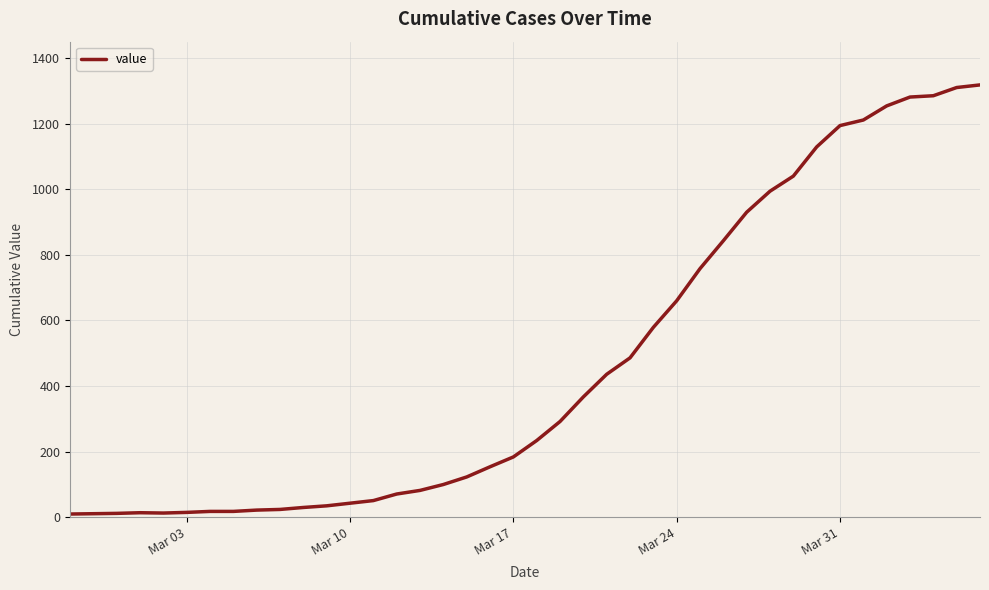

Does the chart display data point markers on the line(s)?

No